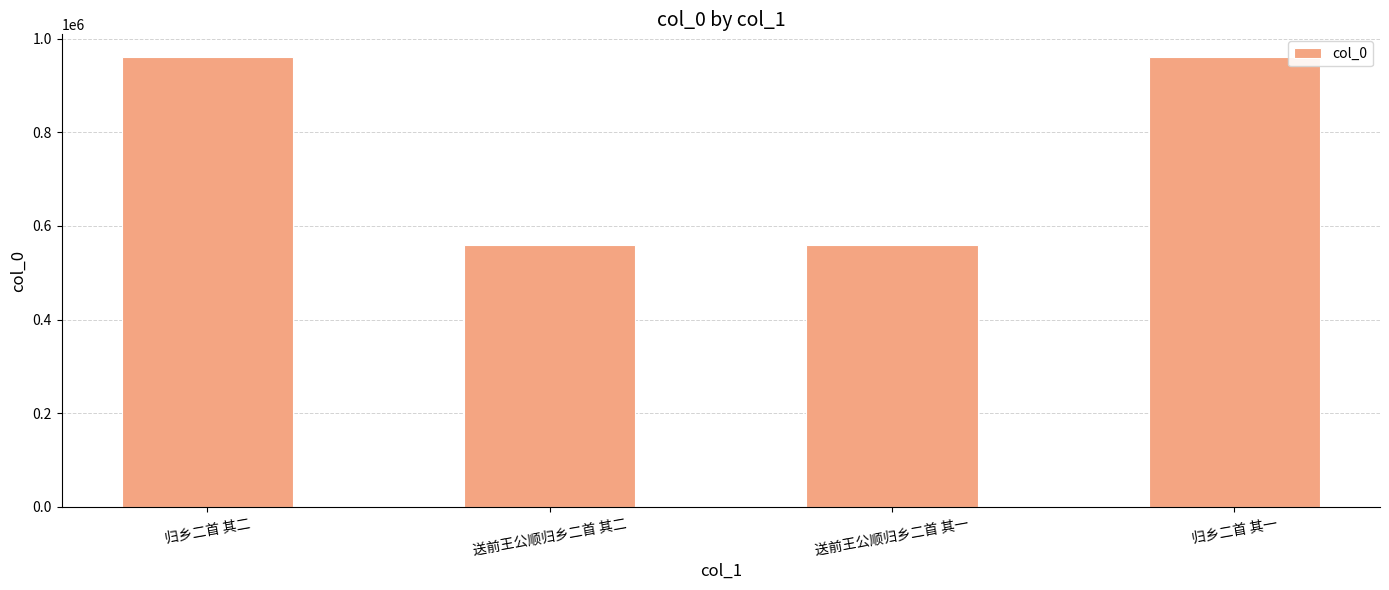

Read the value at 归乡二首 其一.

961268